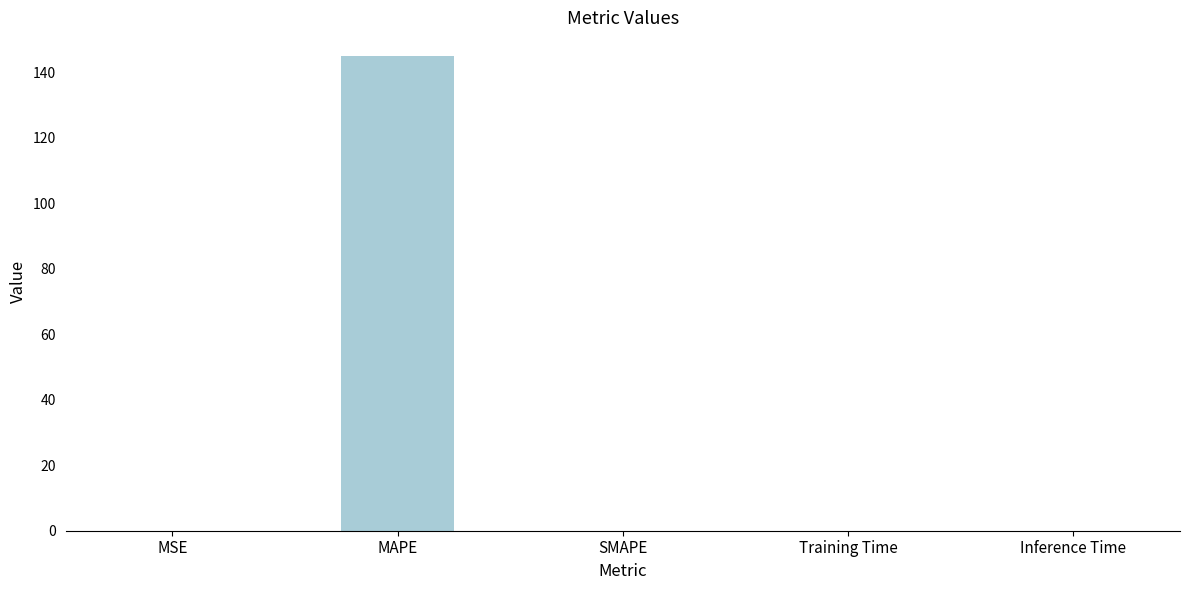

What is the sum of all values?

145.0